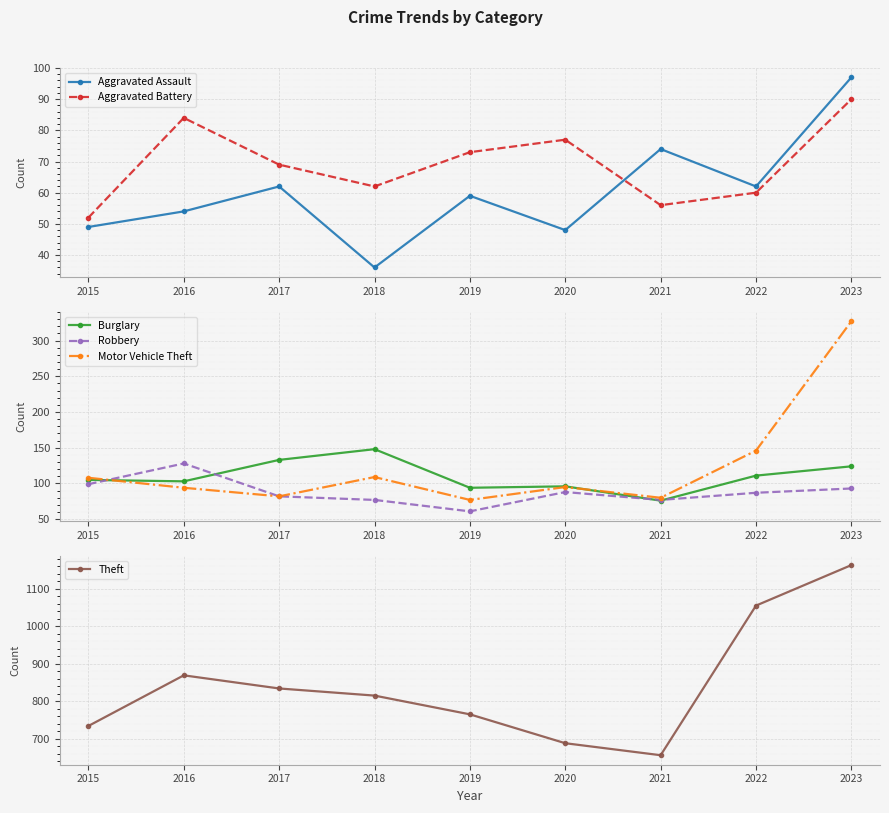

The Theft series shows 1163 at 2023. True or false?

True